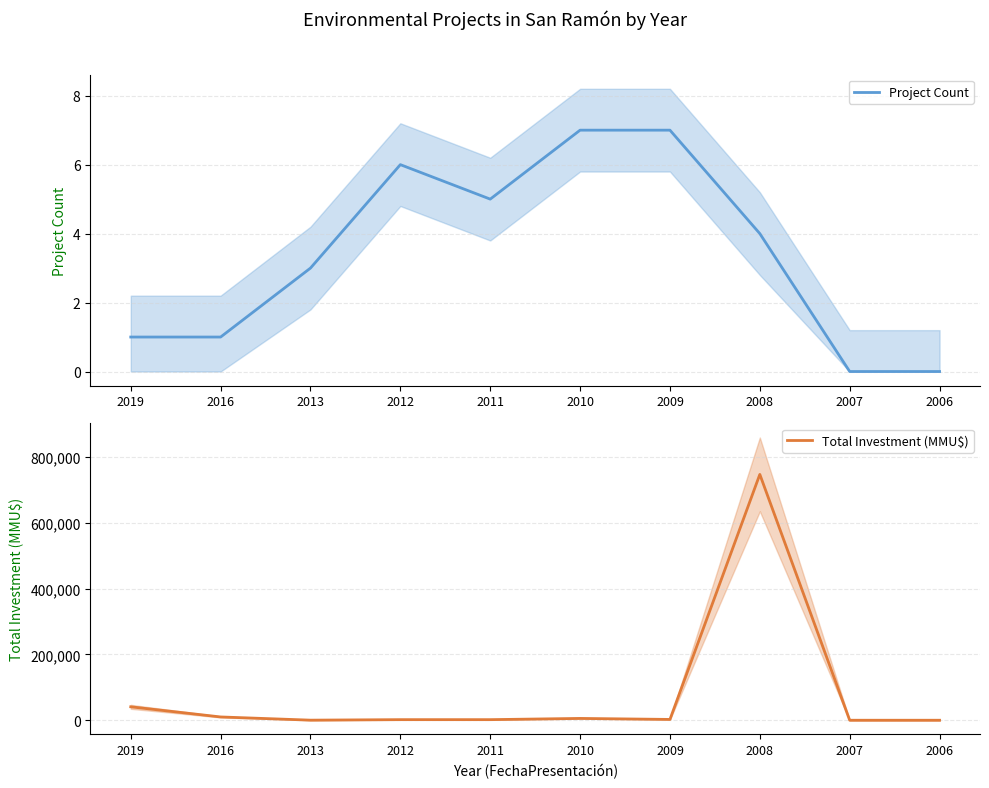

Reading left to right, what are all the values shown in this chart?

Project Count: 2019=1	2016=1	2013=3	2012=6	2011=5	2010=7	2009=7	2008=4	2007=0	2006=0
Total Investment (MMU$): 2019=40815	2016=10000	2013=250	2012=1800	2011=1800	2010=5520	2009=2449	2008=747168	2007=0	2006=0